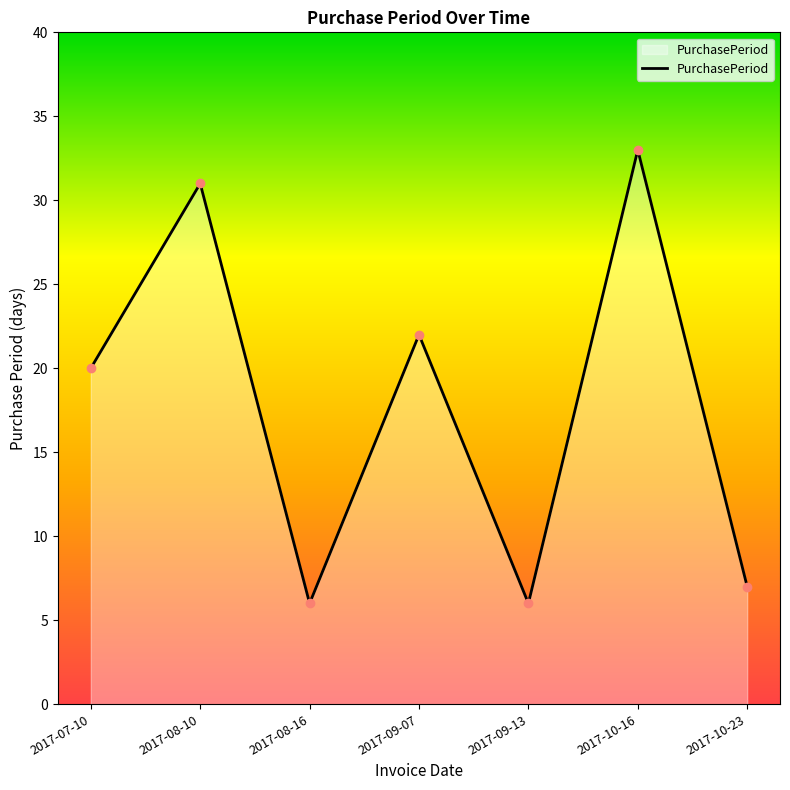

Rank the categories by value from highest to lowest.

2017-10-16, 2017-08-10, 2017-09-07, 2017-07-10, 2017-10-23, 2017-08-16, 2017-09-13